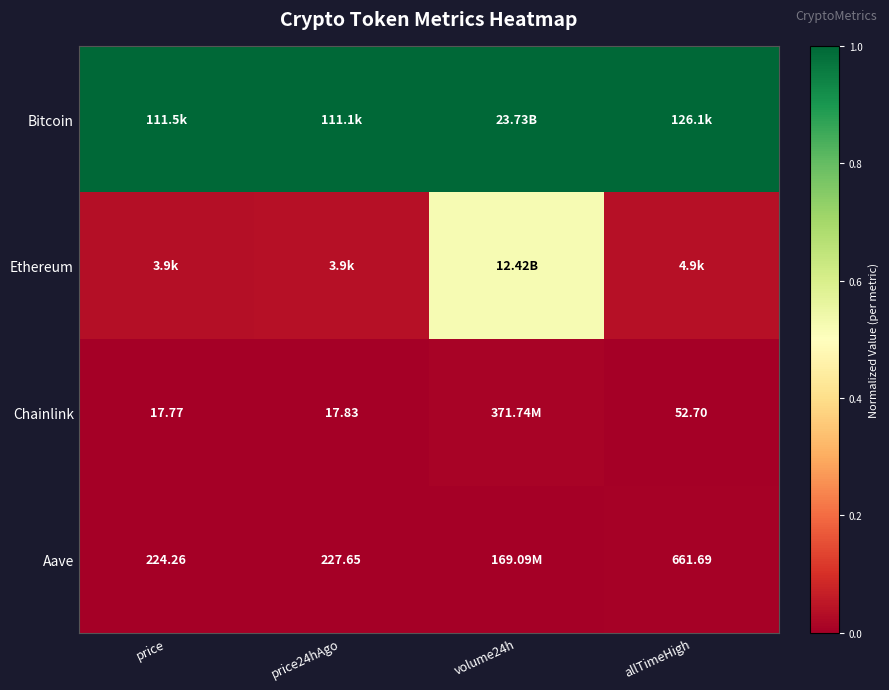

Is it true that Aave equals 0.0 at price?

False